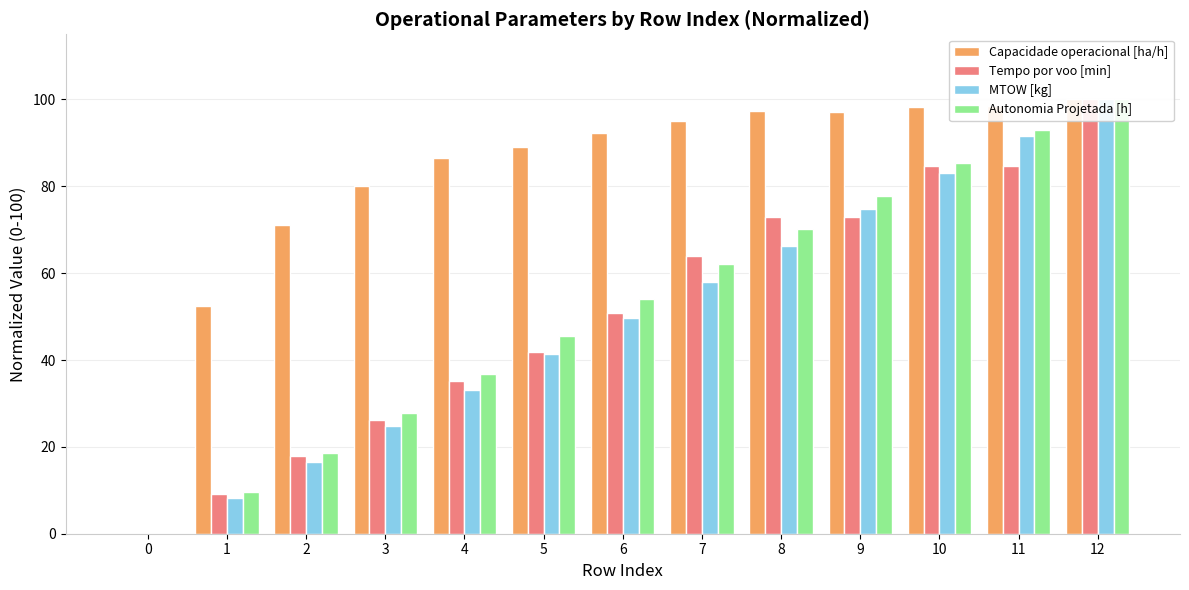

How many values in the Tempo por voo [min] series exceed 50?

7